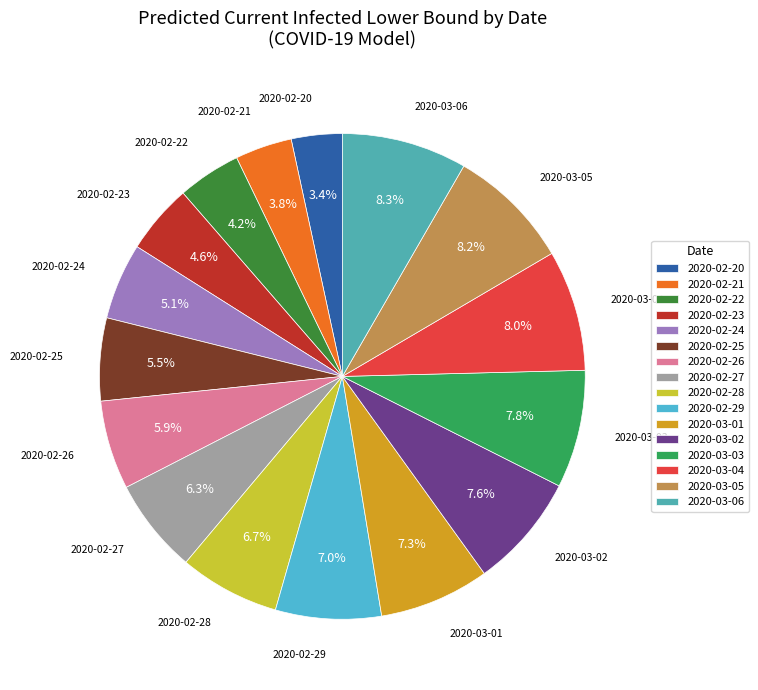

How many slices are in this pie chart?

16